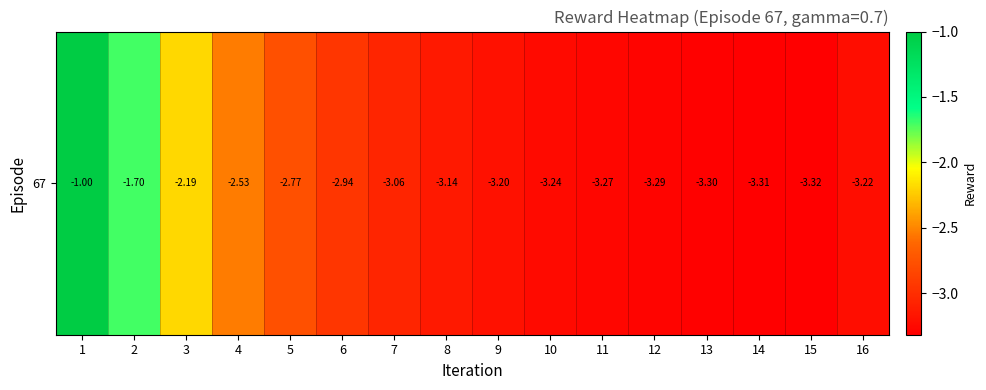

What is the approximate value at 5?

-2.8